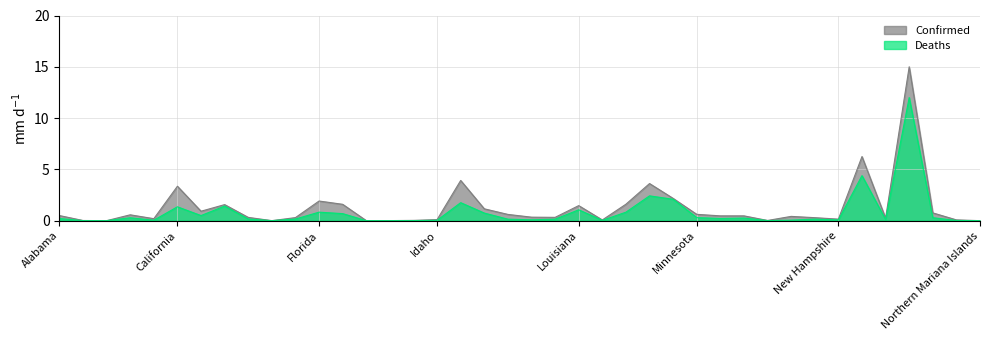

What is the difference between the second highest and second lowest values in the Confirmed series?

6.3